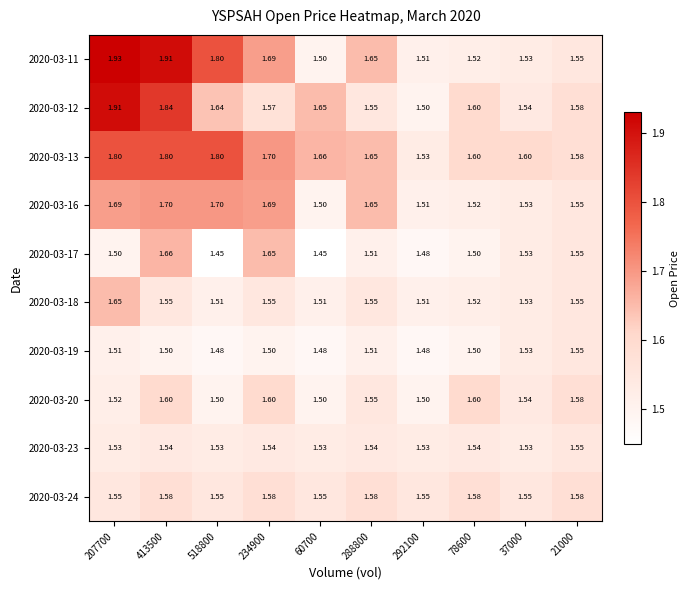

Count the number of data series in this chart.

10